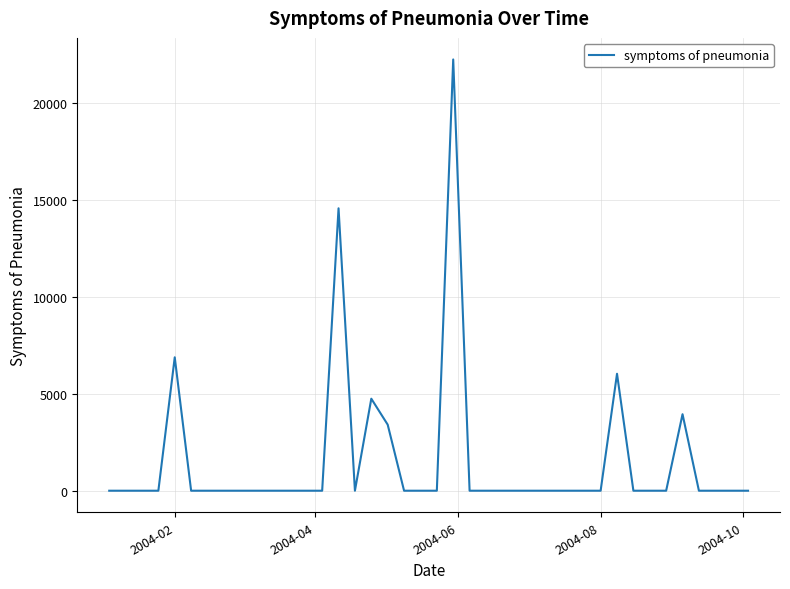

What is the difference between the maximum and minimum values?

22240.7